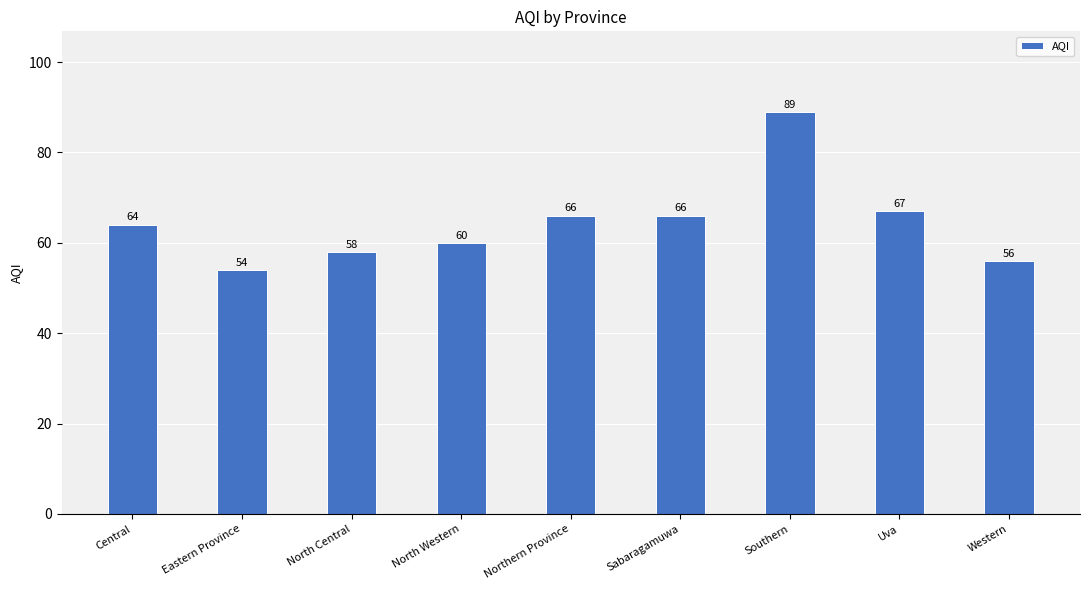

Which has a higher value, Northern Province or Southern?

Southern